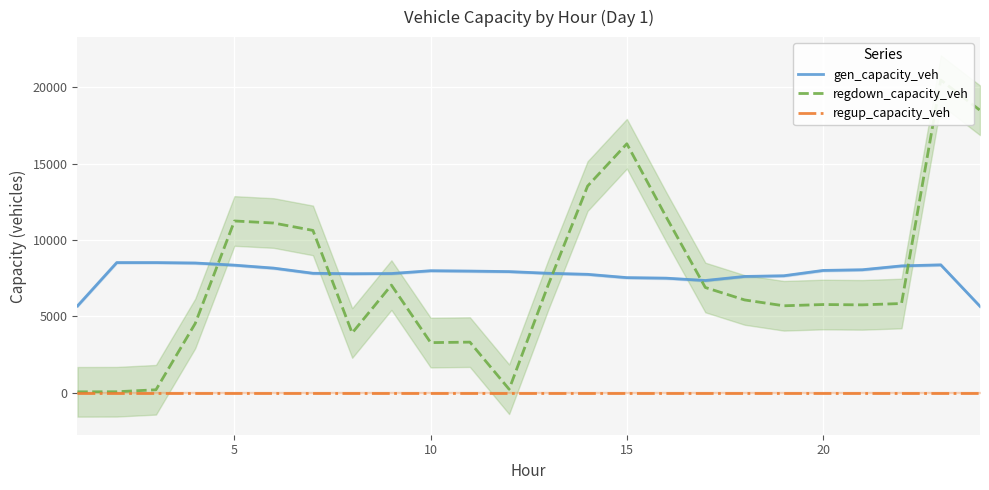

What is the minimum value for gen_capacity_veh?

5649.4